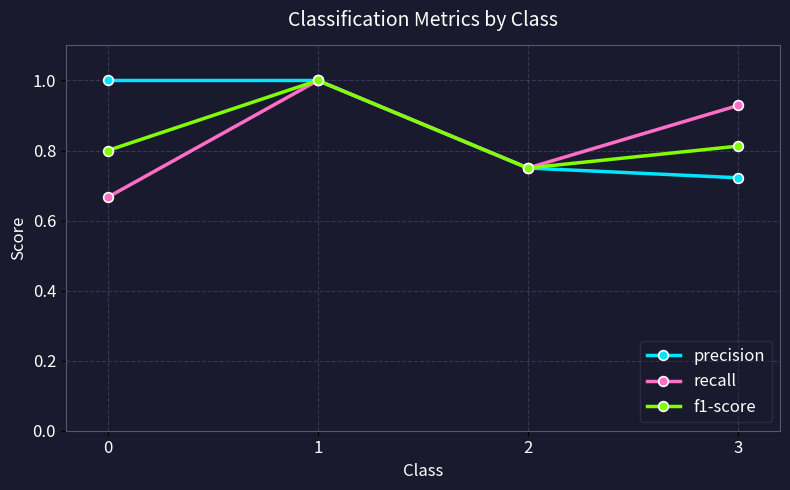

What is the greatest value displayed?

1.0